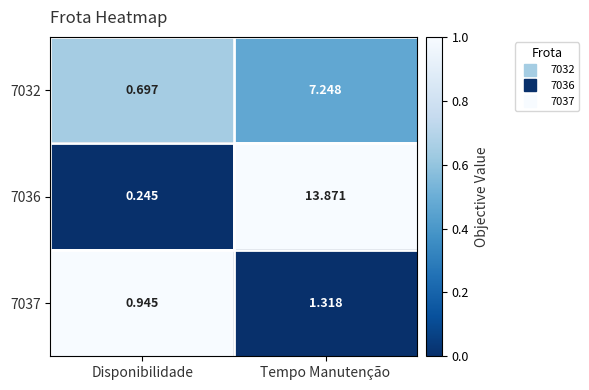

At which category does the chart reach its minimum across all series?

Disponibilidade